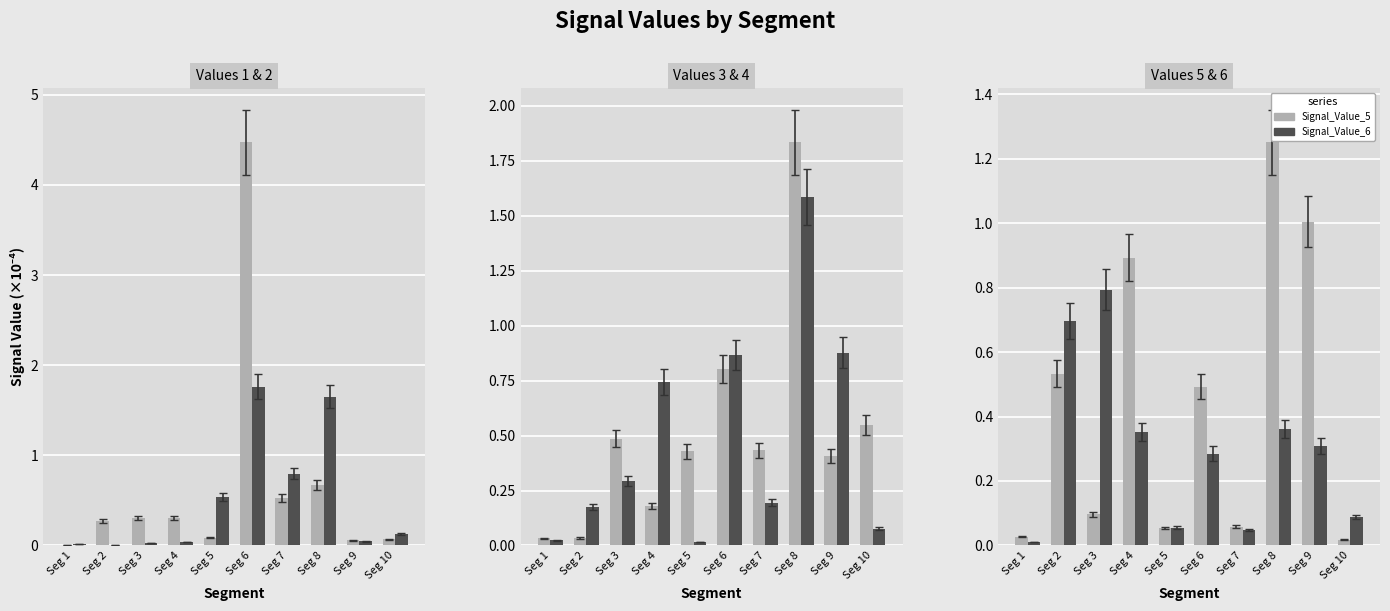

At how many categories does at least one series exceed 0?

10